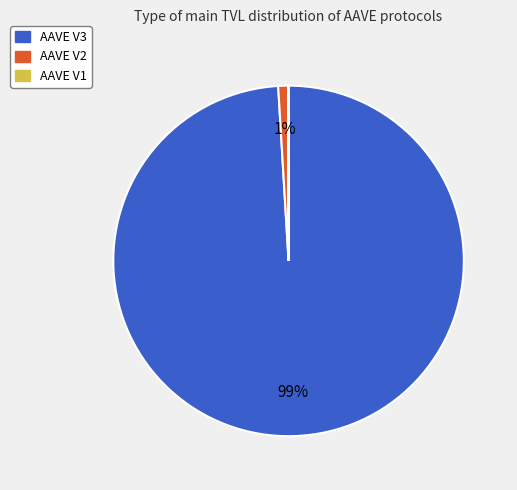

To the nearest percent, what portion does AAVE V2 represent?

1%